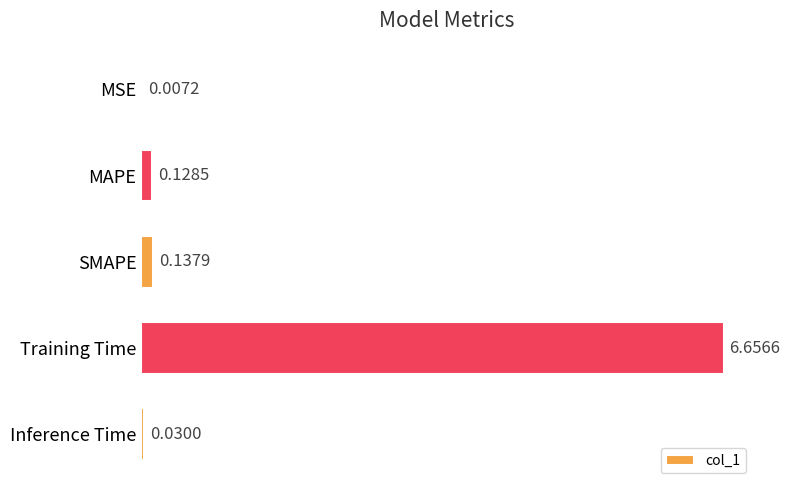

Which has a higher value, MAPE or MSE?

MAPE